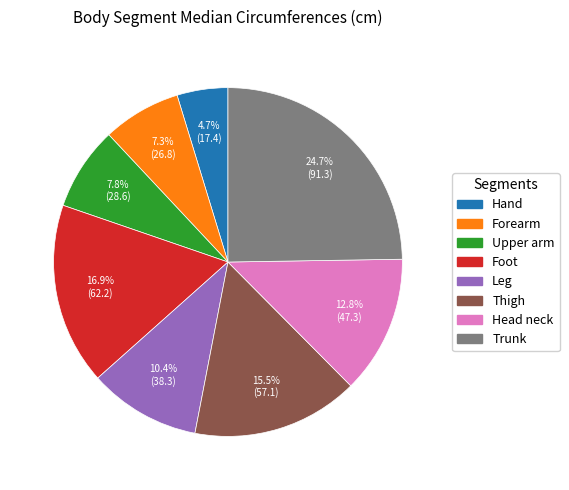

Do Trunk and Foot together represent more than half of the pie?

No